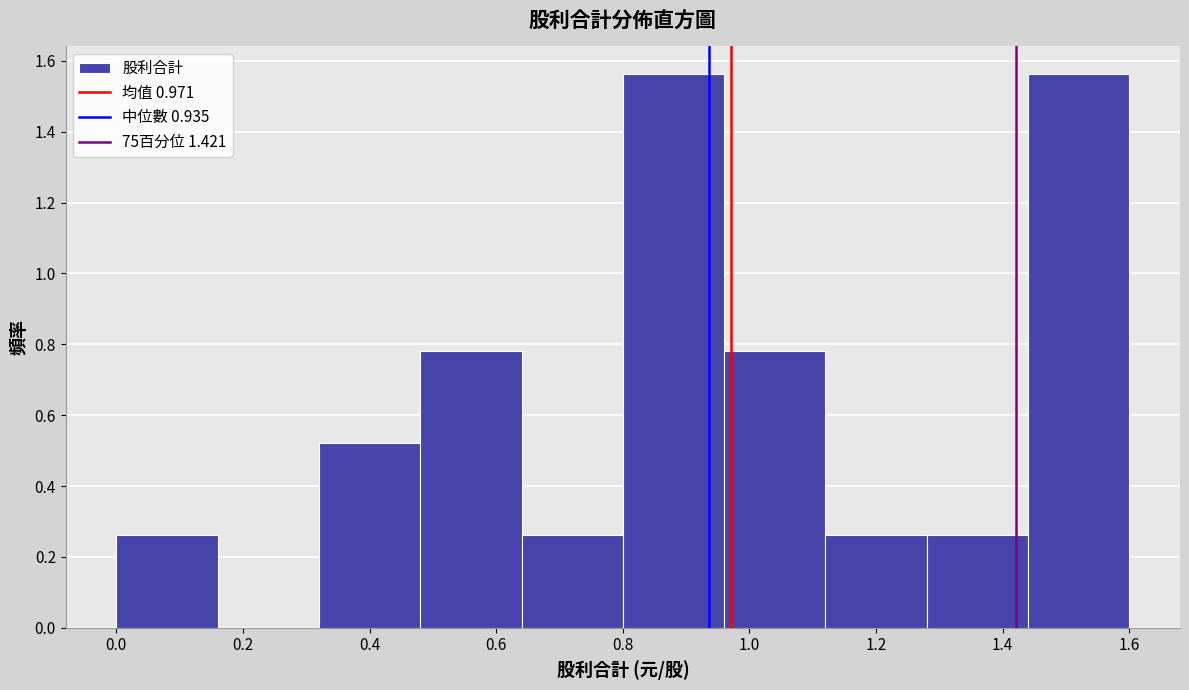

What is the height of the bar covering 1.44 to 1.60 on the x-axis? The values are not printed on the chart, so give them approximately, as read against the axis.

1.56